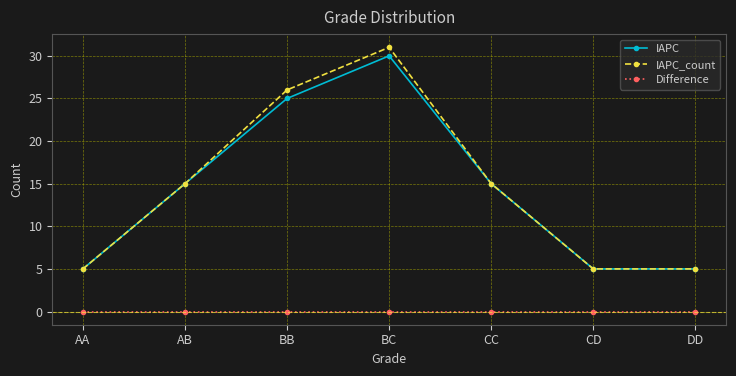

What is the label of the 6th point from the right?

AB